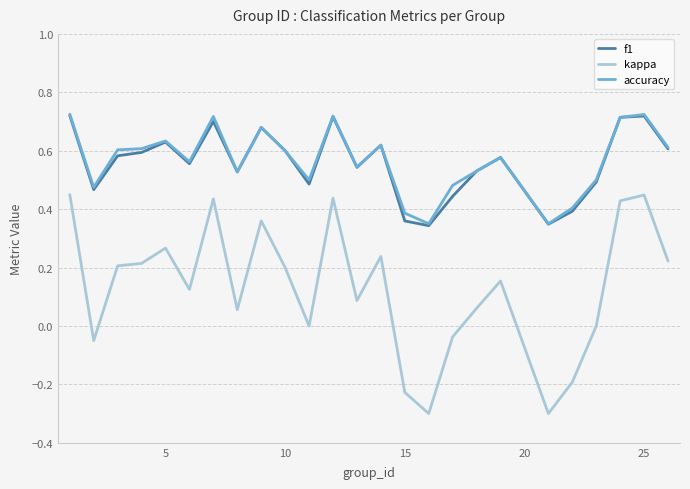

What is the minimum value shown in the chart?

-0.3